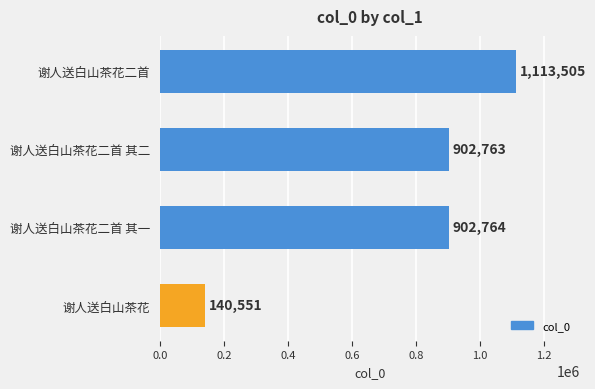

What is the change in value from 谢人送白山茶花二首 to 谢人送白山茶花二首 其一?

-210741